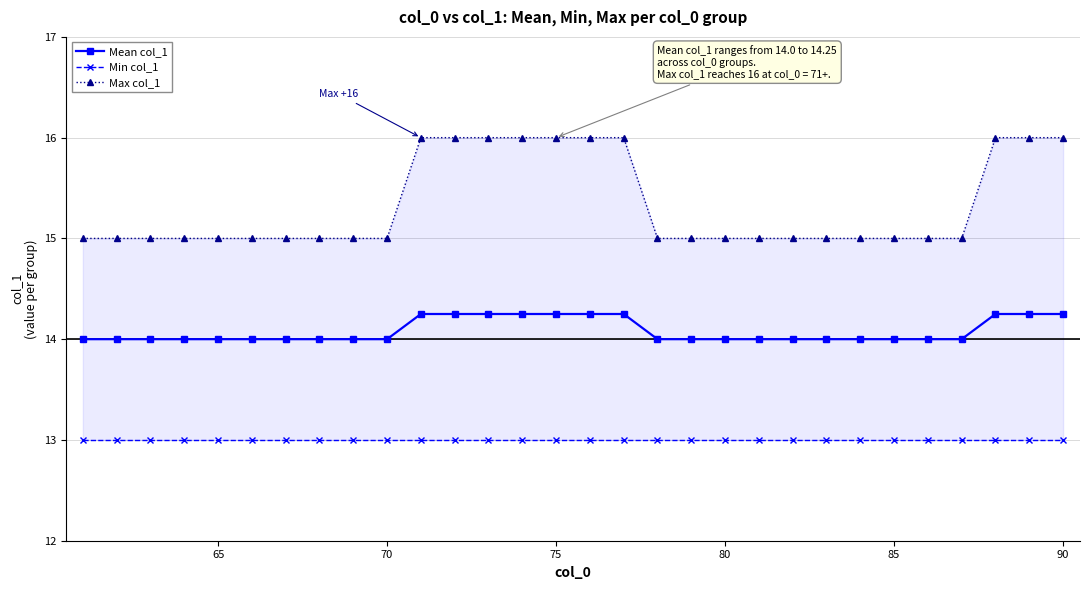

What is the value of the Mean col_1 point at the 27th from the left?

14.0